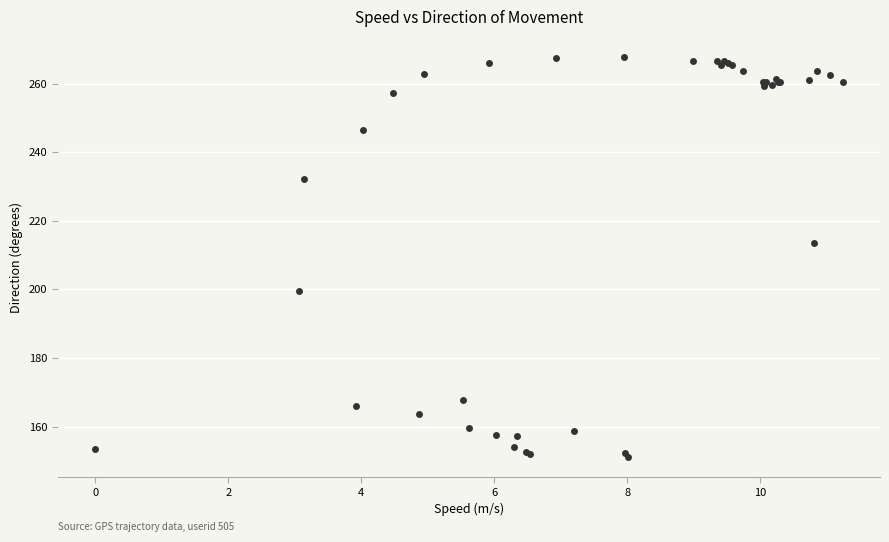

What Y value in the scatter plot is closest to 209?

213.6